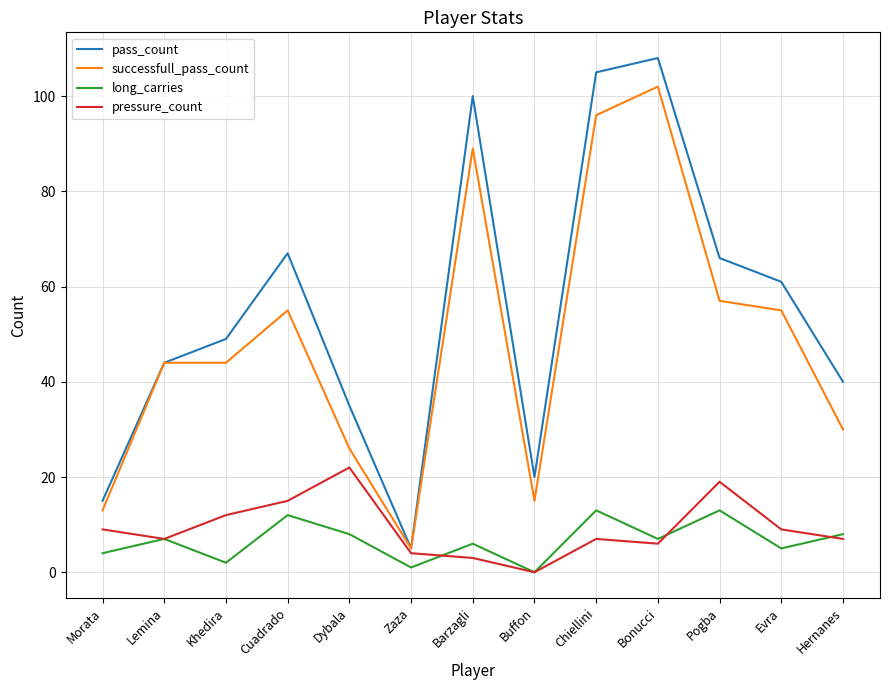

Which category has the lowest value in the successfull_pass_count series?

Zaza